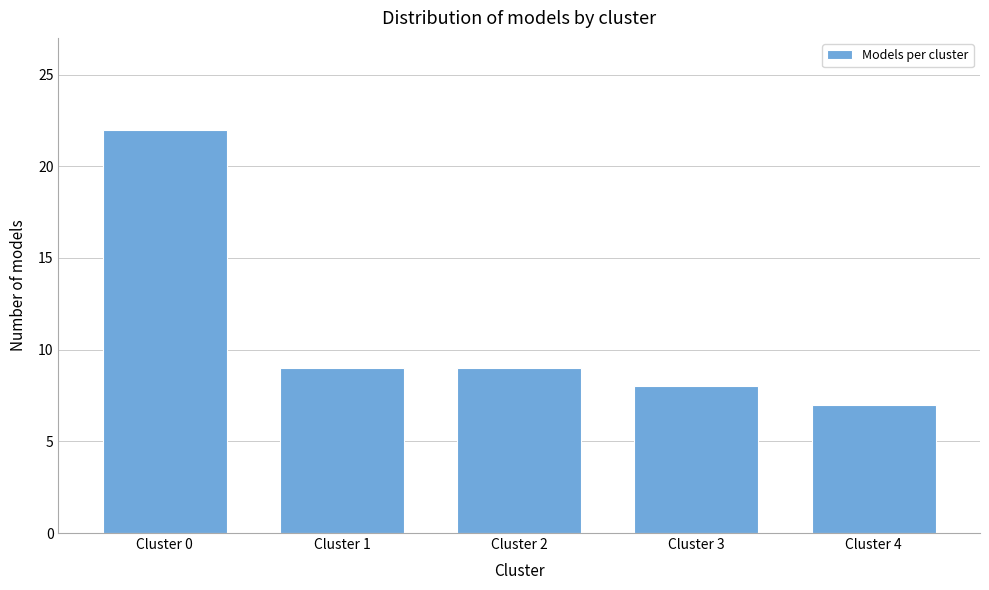

Reading left to right, extract all data points from this chart.

Cluster 0=22	Cluster 1=9	Cluster 2=9	Cluster 3=8	Cluster 4=7